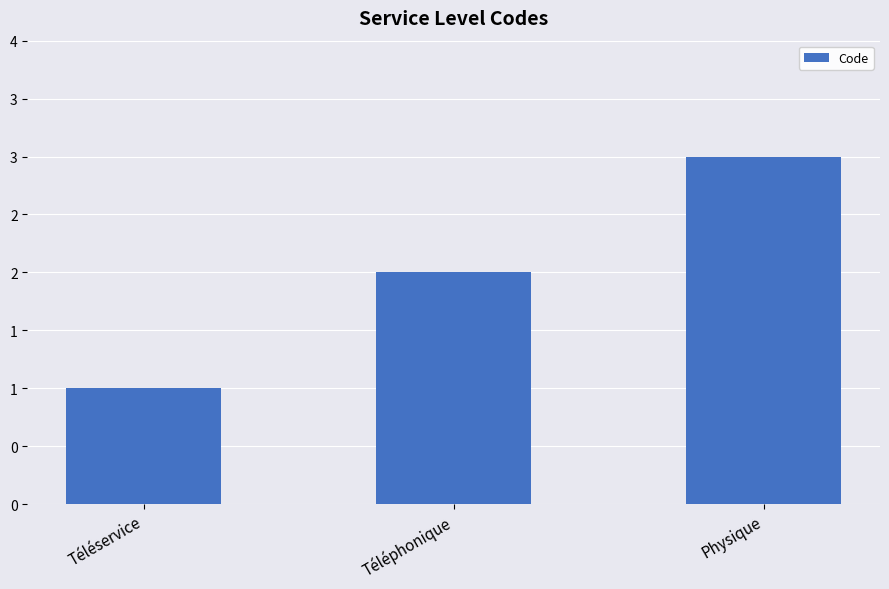

Reading right to left, what are all the values shown in this chart?

3	2	1